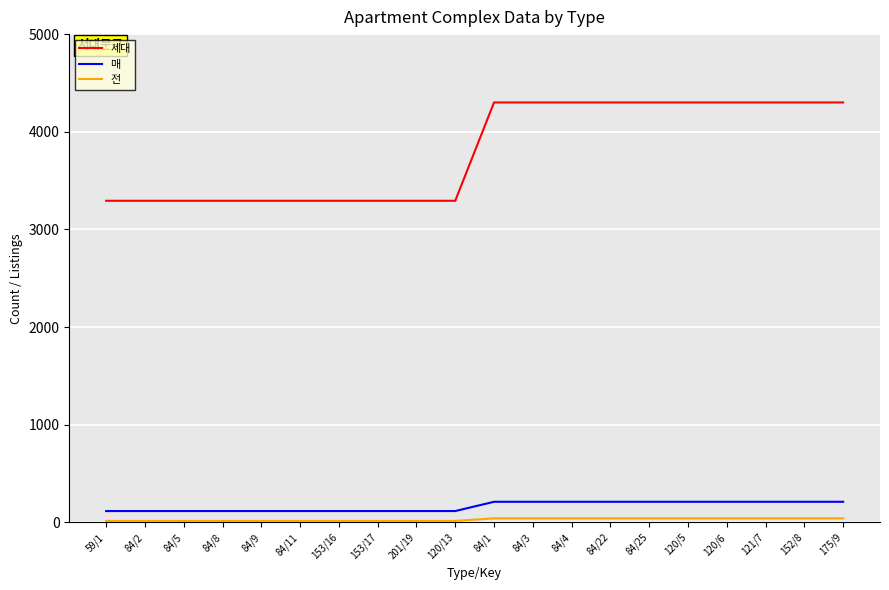

How many categories are shown in the chart?

20